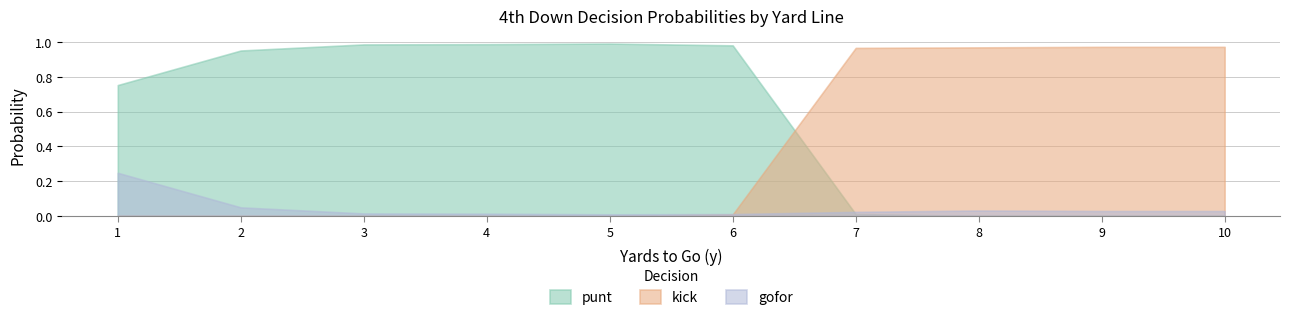

True or false: punt has more than 1 points higher than both neighbors.

False